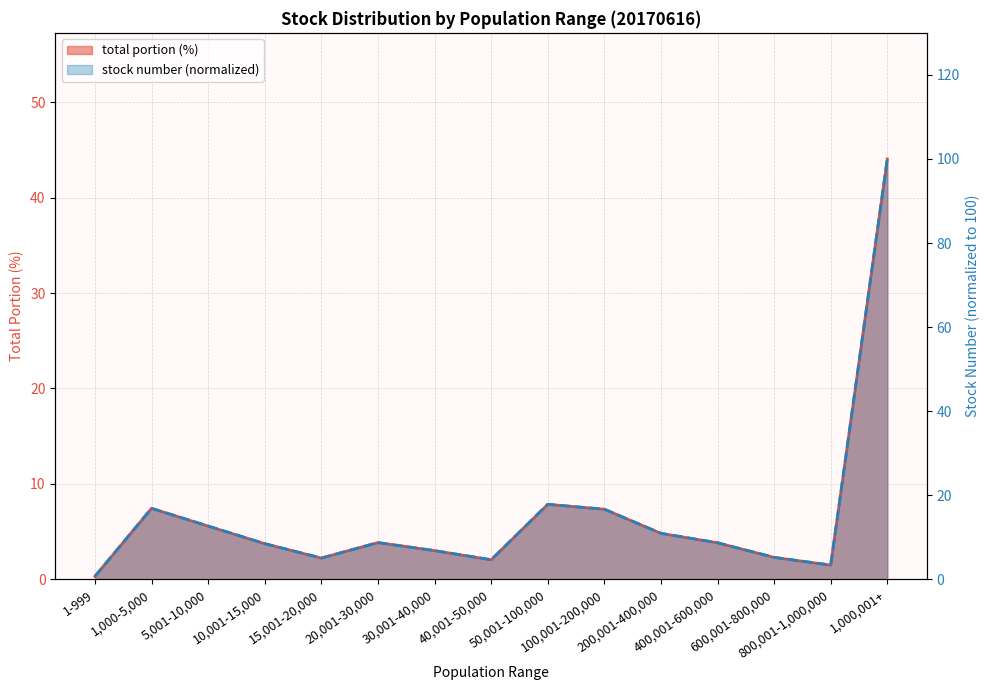

True or false: total portion (%) and stock number (万) intersect in this chart.

False